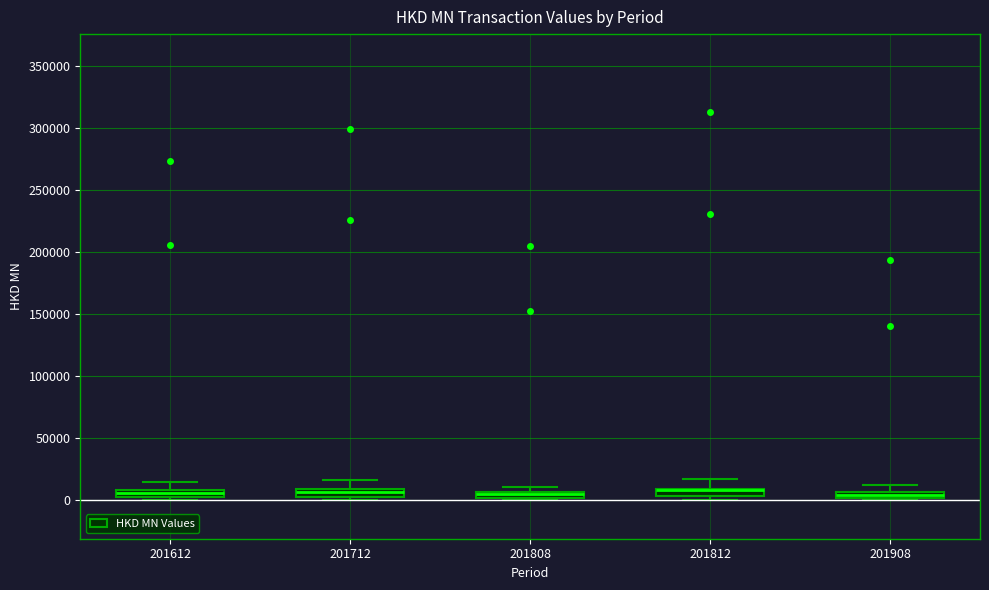

Where is the upper edge of the box at x = 201612 on the y-axis? The values are not printed on the chart, so give them approximately, as read against the axis.

10000